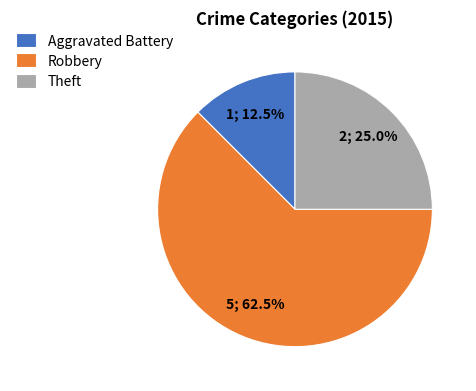

Is it true that Theft is 25% of the pie?

True